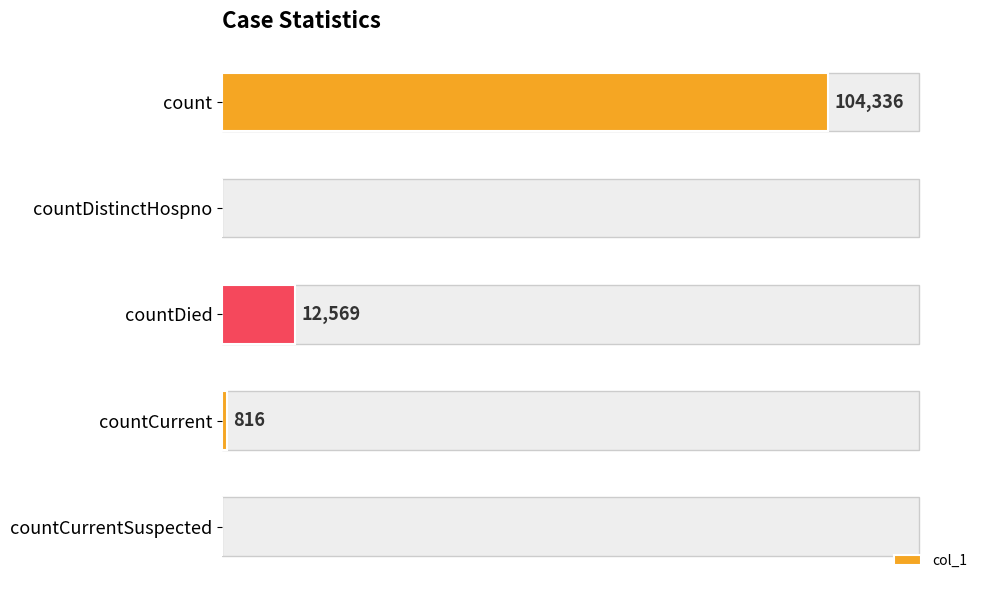

At which label is the value closest to 52168?

countDied